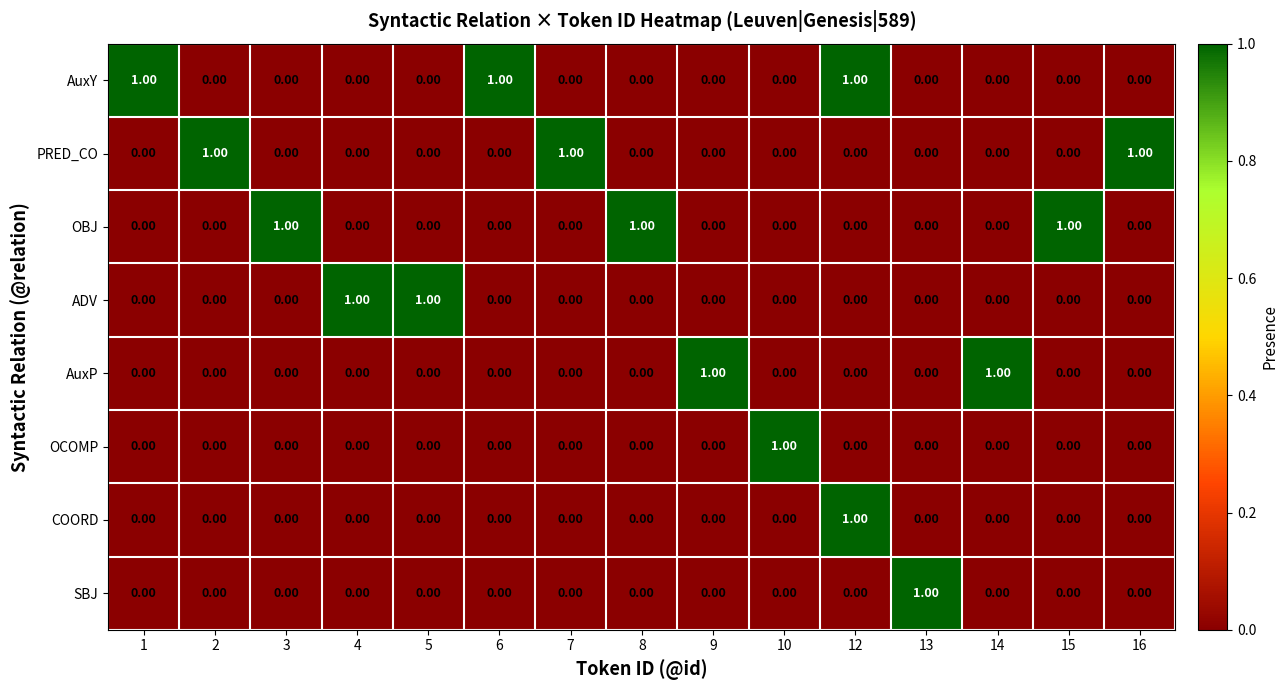

At which category is the sum across all series the highest?

12